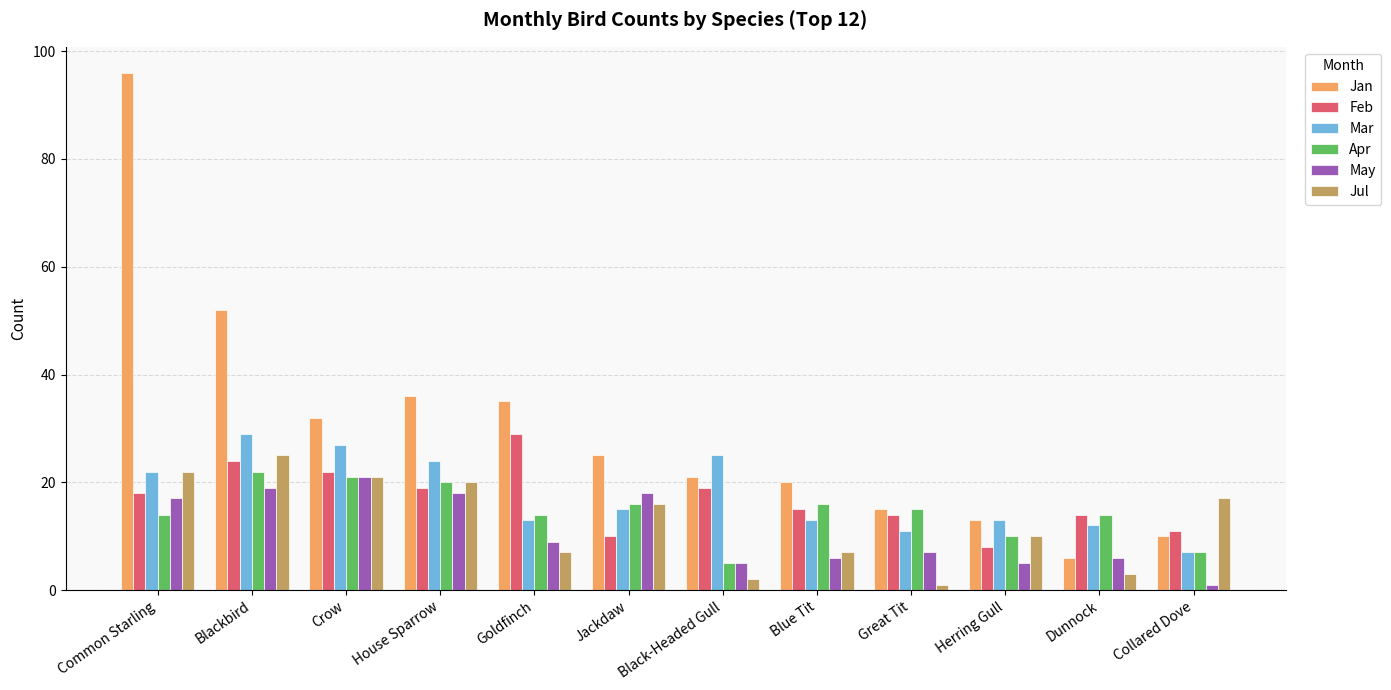

Which series has the widest spread of values?

Jan